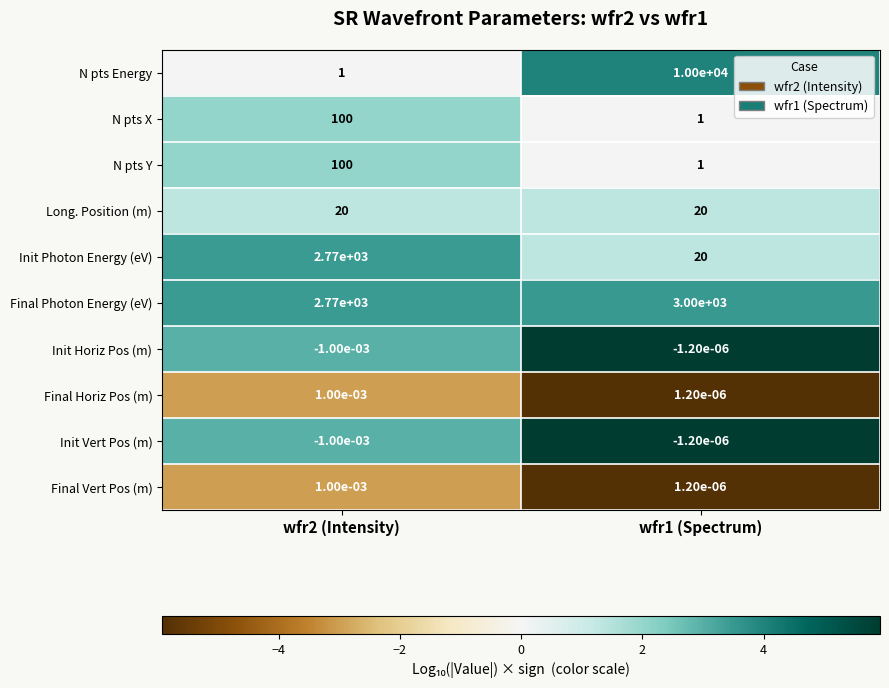

How many categories are shown in the chart?

2